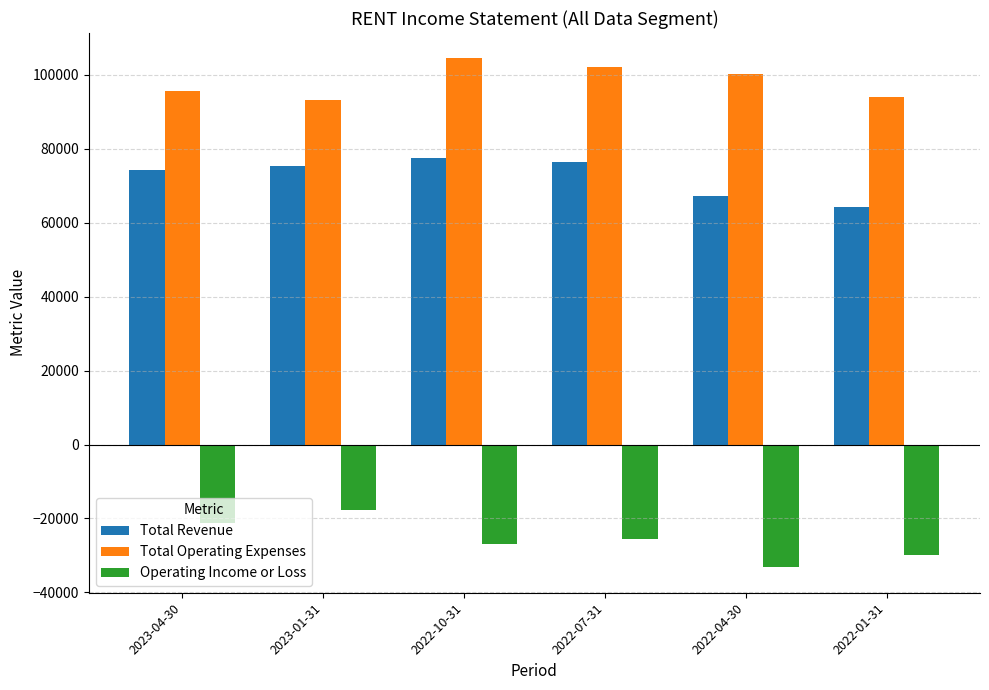

Read the Total Operating Expenses value at 2022-10-31.

104400